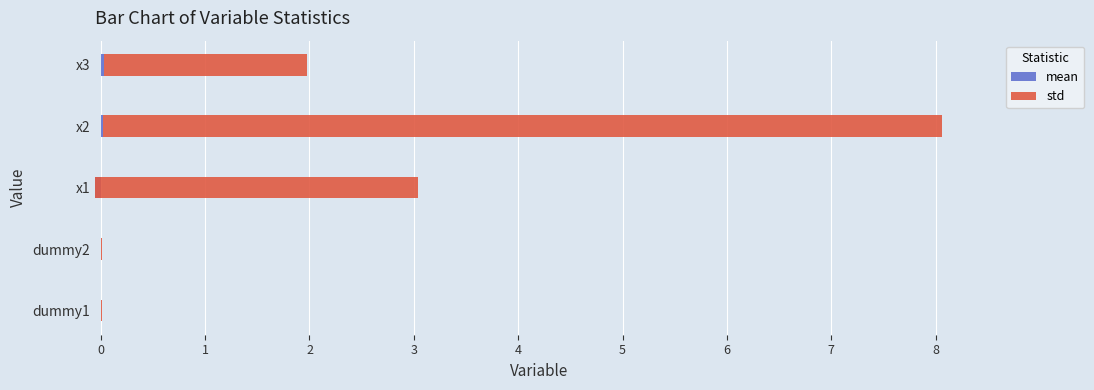

The std series shows 0.0 at dummy2. True or false?

False